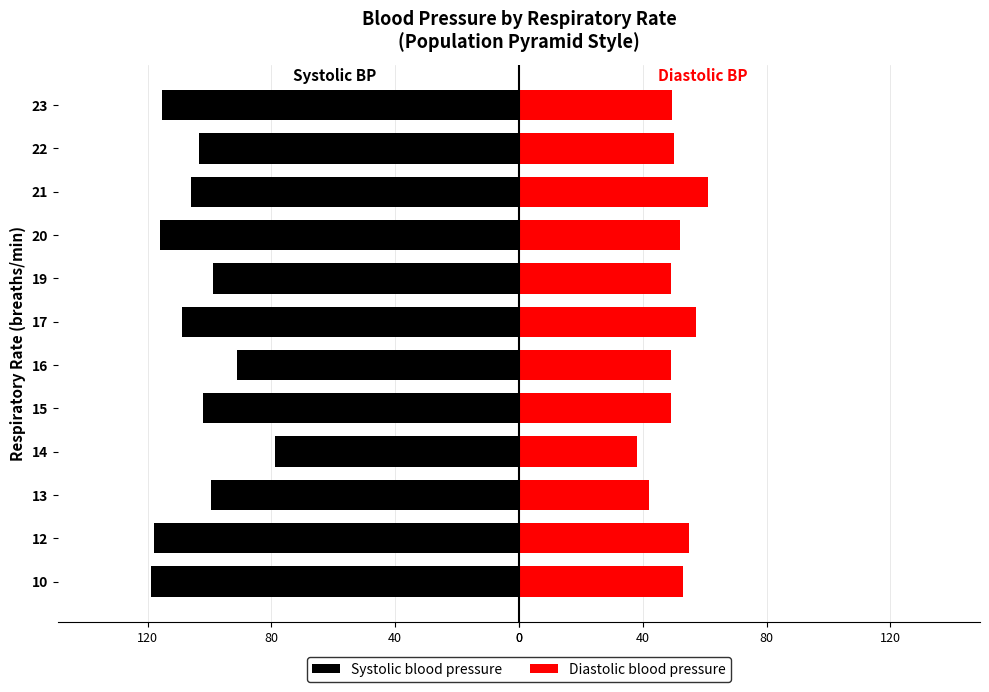

What is the value of the Systolic blood pressure bar at the 3rd from the left?

-99.5